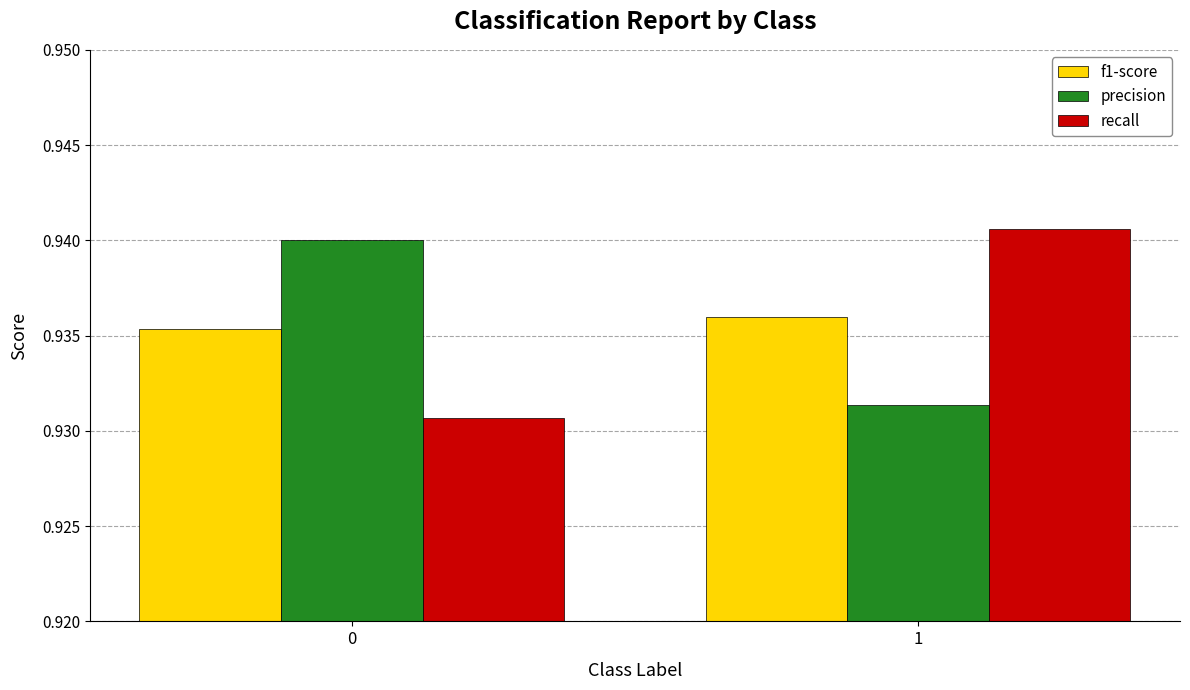

What are all the series names shown in the legend?

f1-score, precision, recall